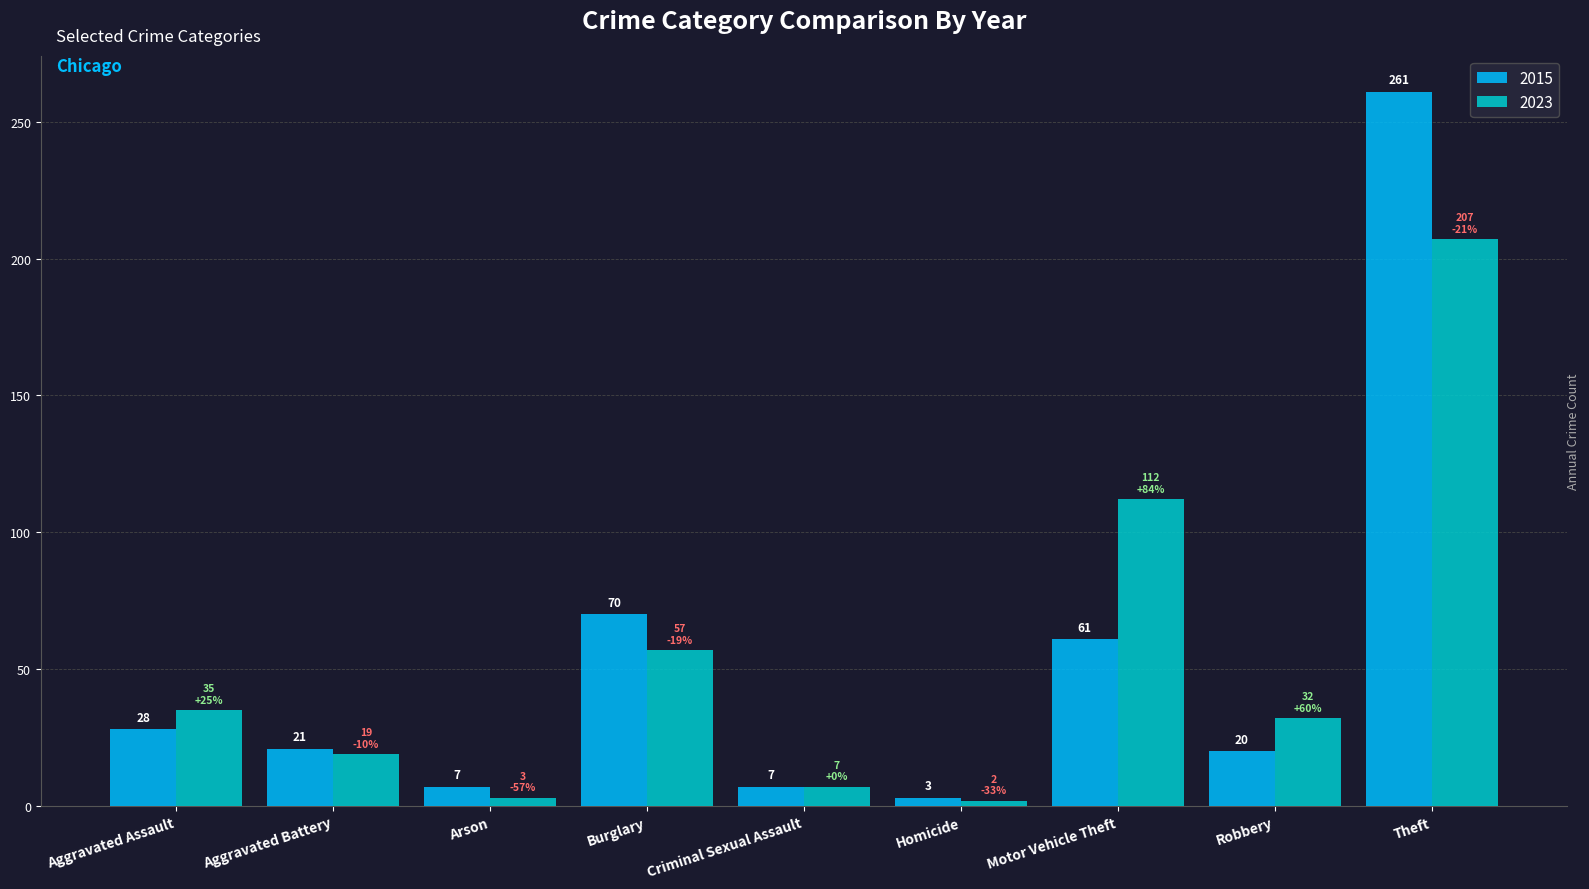

List the series in order of their peak value, lowest first.

2023, 2015